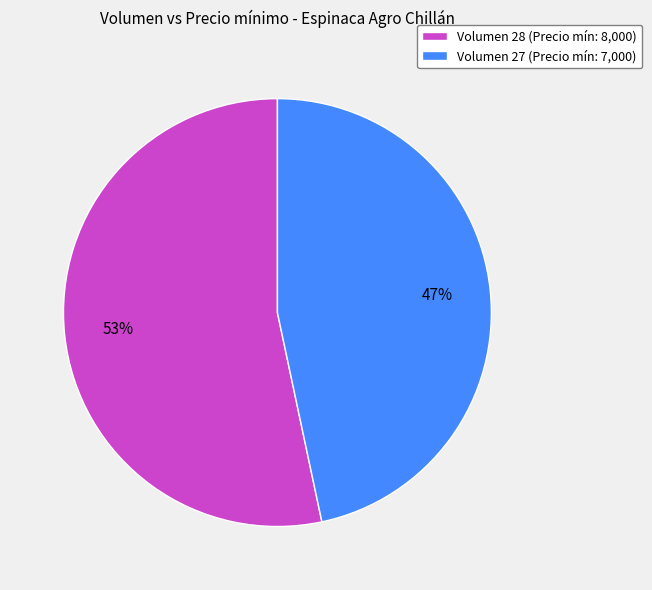

Rank the categories by value from lowest to highest.

Volumen 27 (Precio mín: 7,000), Volumen 28 (Precio mín: 8,000)